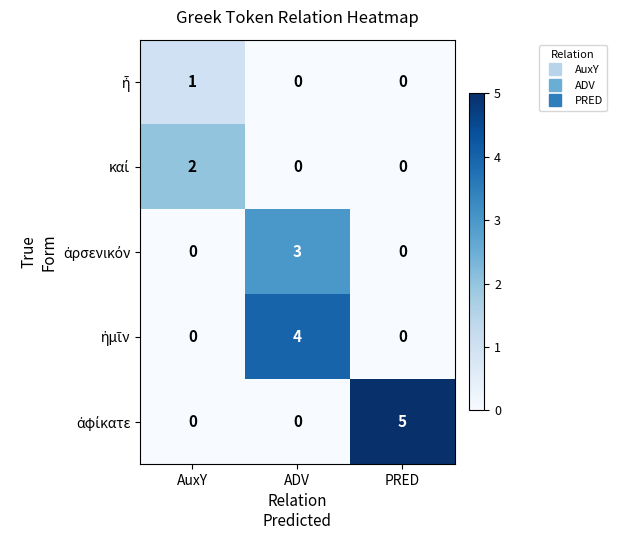

At which category does the chart reach its peak across all series?

PRED